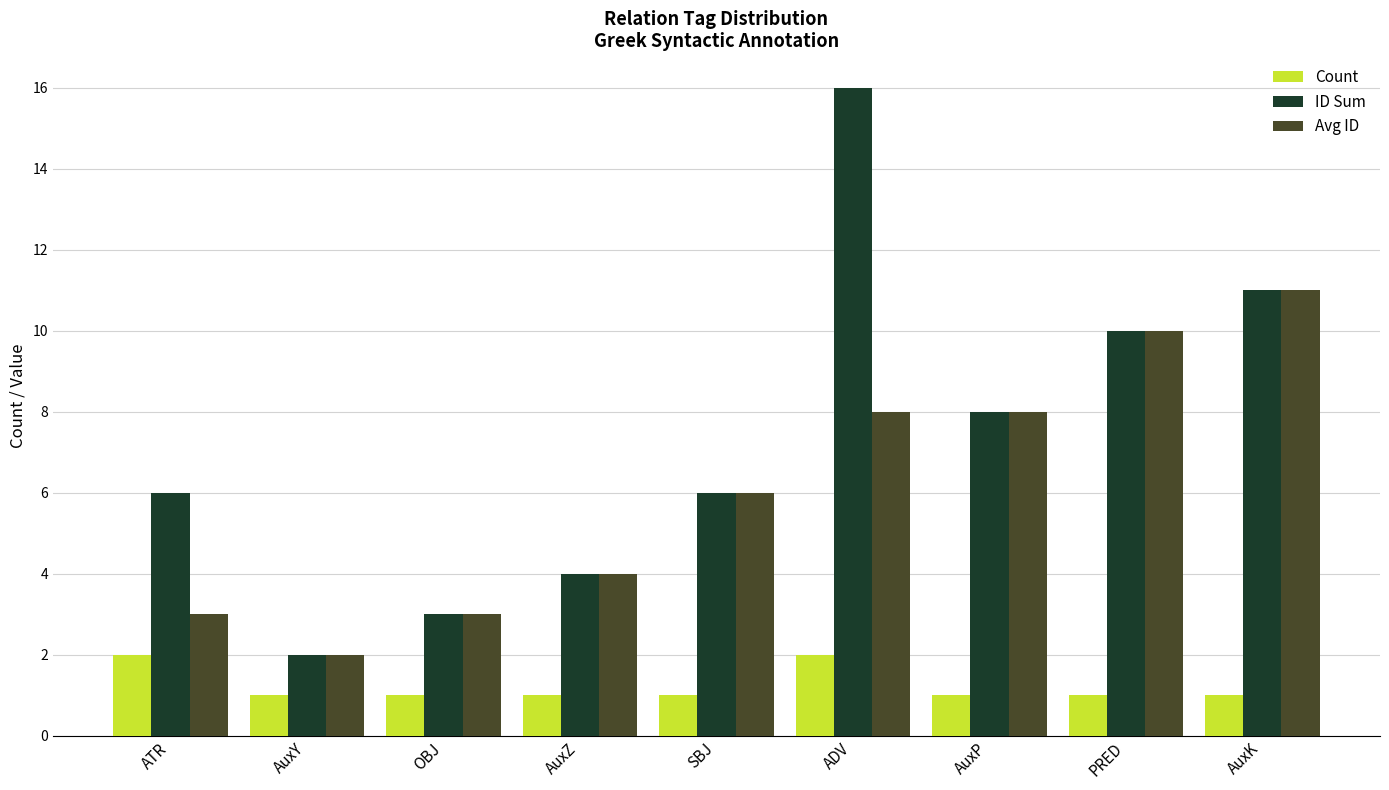

Which series has the largest range (max minus min)?

ID Sum